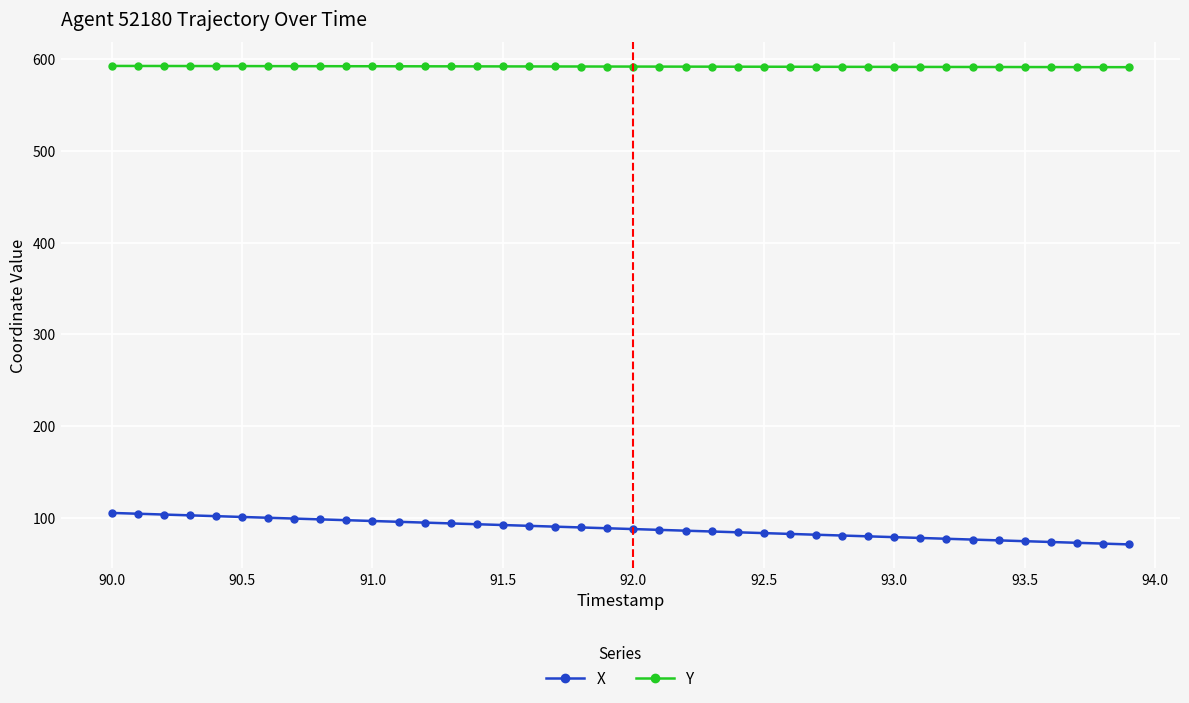

What is the value of the Y point at the 8th from the left?

592.3